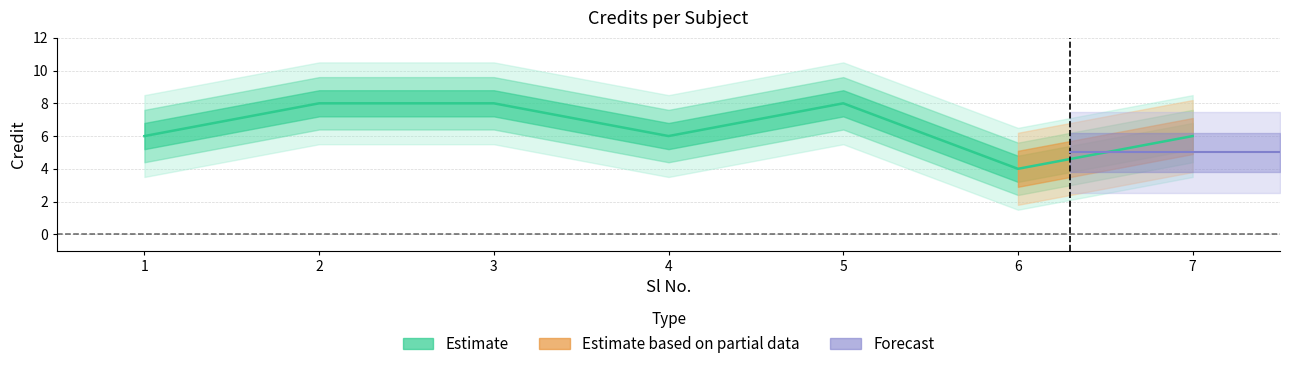

List the labels in order of value, smallest first.

6, 1, 4, 7, 2, 3, 5